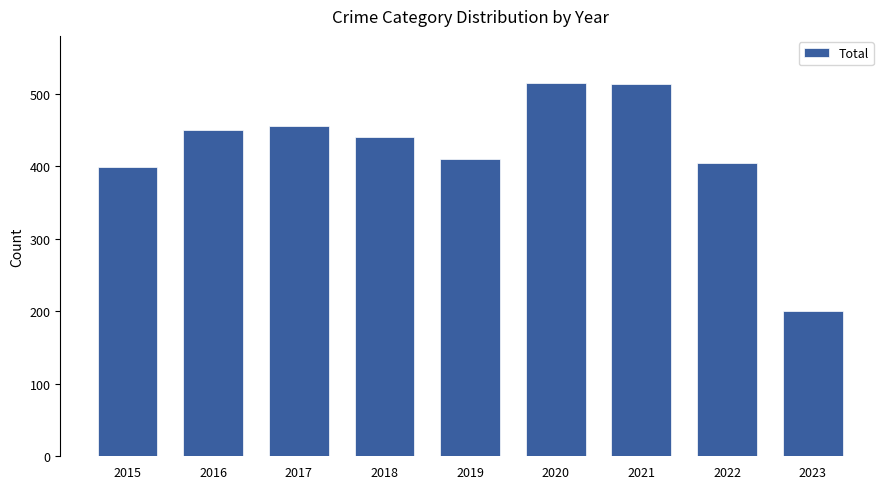

What is the change in value from 2015 to 2018?

+41